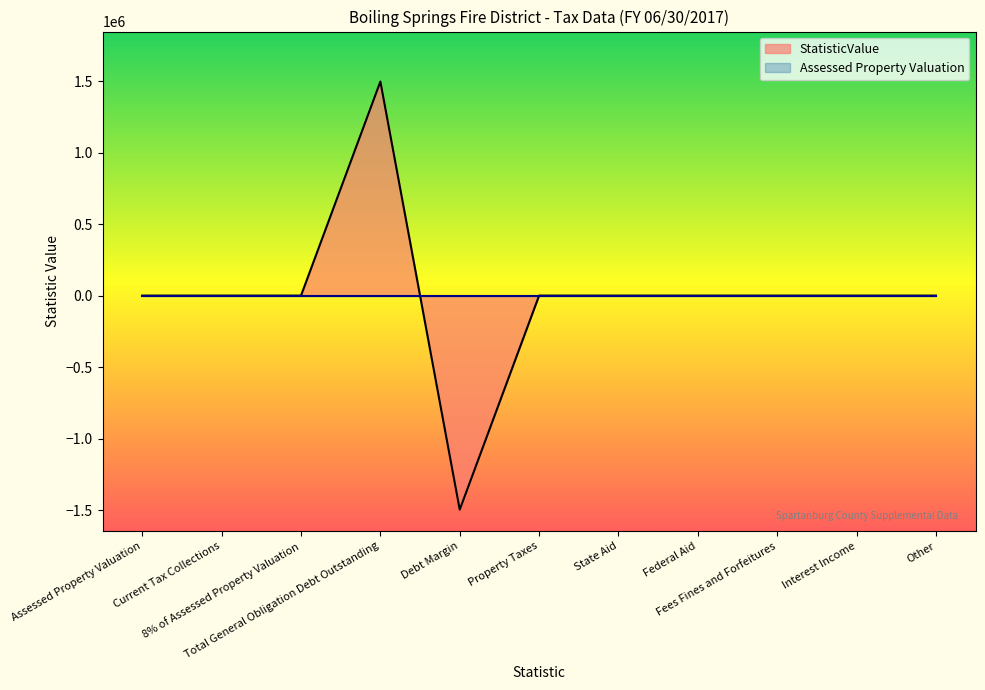

List the labels in order of value, largest first.

Total General Obligation Debt Outstanding, Assessed Property Valuation, Current Tax Collections, 8% of Assessed Property Valuation, Property Taxes, State Aid, Federal Aid, Fees Fines and Forfeitures, Interest Income, Other, Debt Margin